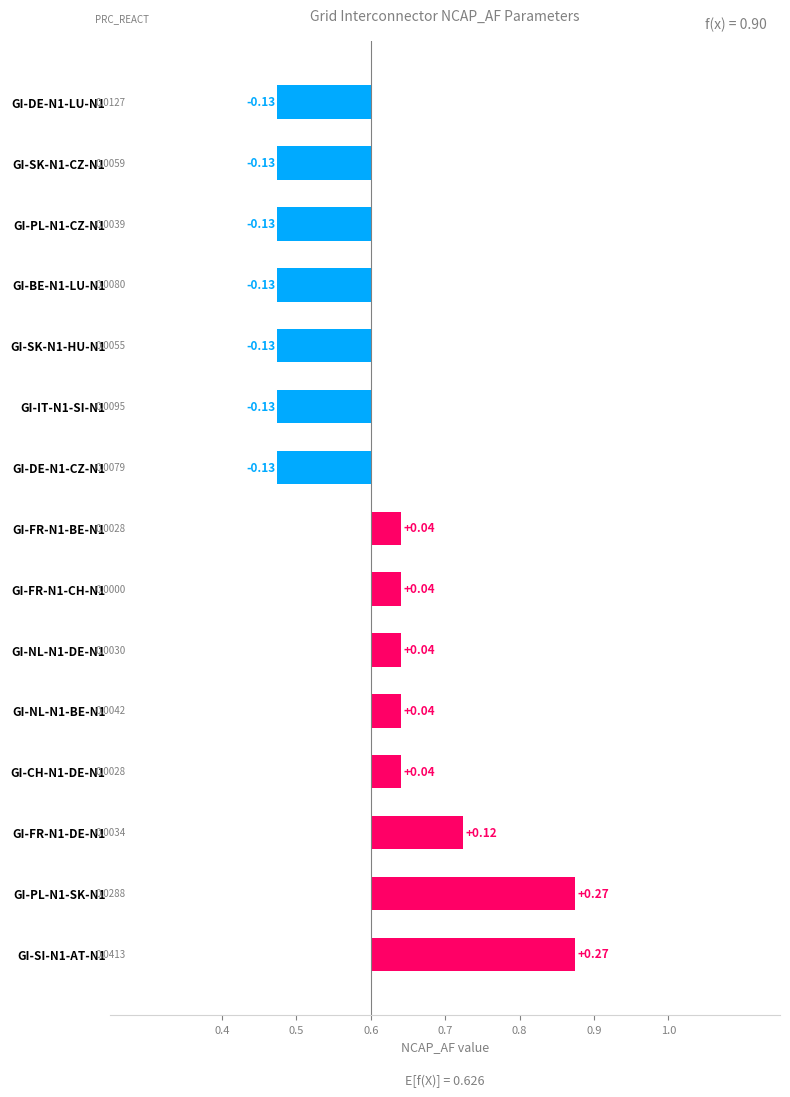

What is the smallest value displayed?

-0.1